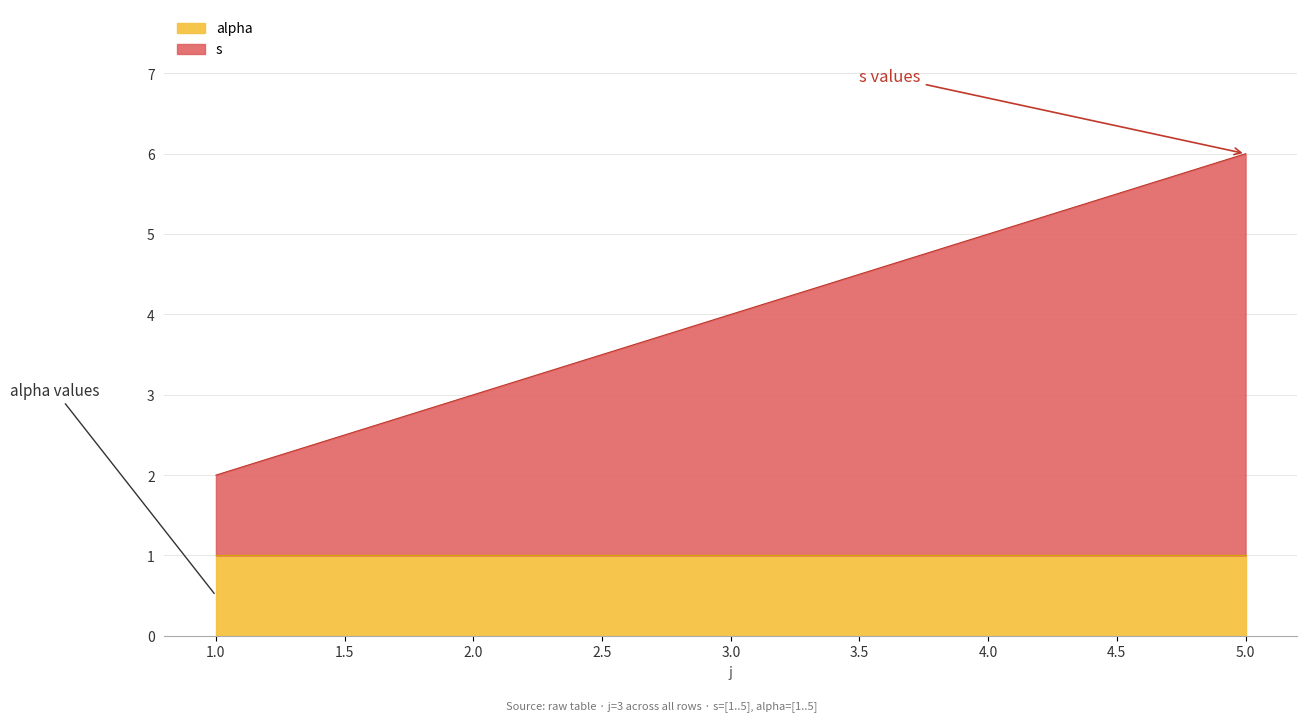

What is the change in value from 1 to 5?

+4